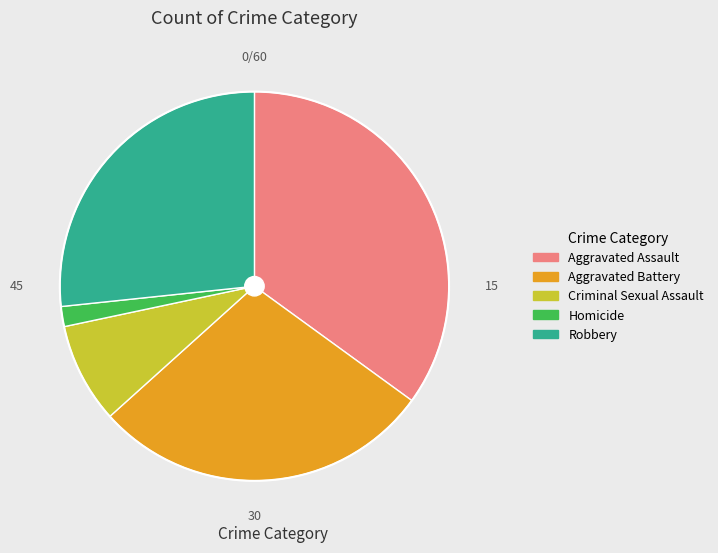

Does Aggravated Battery represent more than half of the total?

No